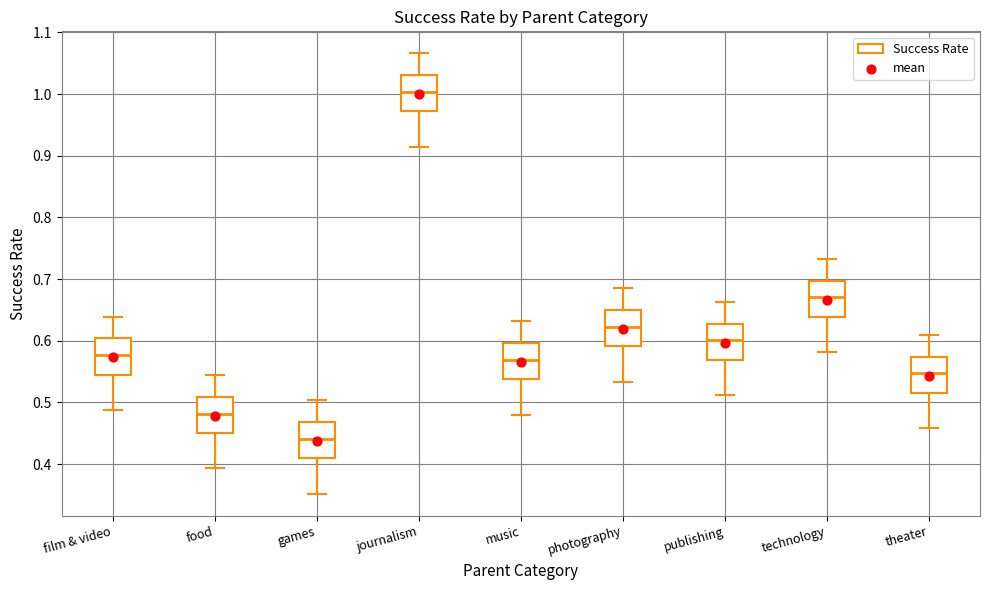

Reading left to right, transcribe this box plot: for each box, give where its median line is, the range the box spans, and where its two whiskers end, as read against the y-axis. The values are not printed on the chart, so give them approximately, as read against the axis.

film & video: median 0.58, box 0.54 to 0.60, whiskers 0.49 to 0.64
food: median 0.48, box 0.45 to 0.51, whiskers 0.39 to 0.54
games: median 0.44, box 0.41 to 0.47, whiskers 0.35 to 0.50
journalism: median 1.00, box 0.97 to 1.03, whiskers 0.91 to 1.07
music: median 0.57, box 0.54 to 0.60, whiskers 0.48 to 0.63
photography: median 0.62, box 0.59 to 0.65, whiskers 0.53 to 0.69
publishing: median 0.60, box 0.57 to 0.63, whiskers 0.51 to 0.66
technology: median 0.67, box 0.64 to 0.70, whiskers 0.58 to 0.73
theater: median 0.55, box 0.52 to 0.57, whiskers 0.46 to 0.61